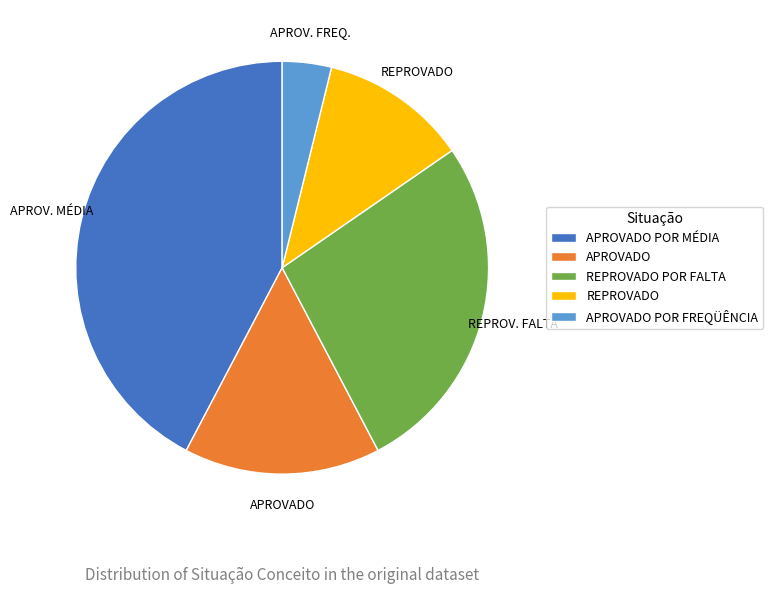

Which category has the biggest portion of the pie?

APROVADO POR MÉDIA